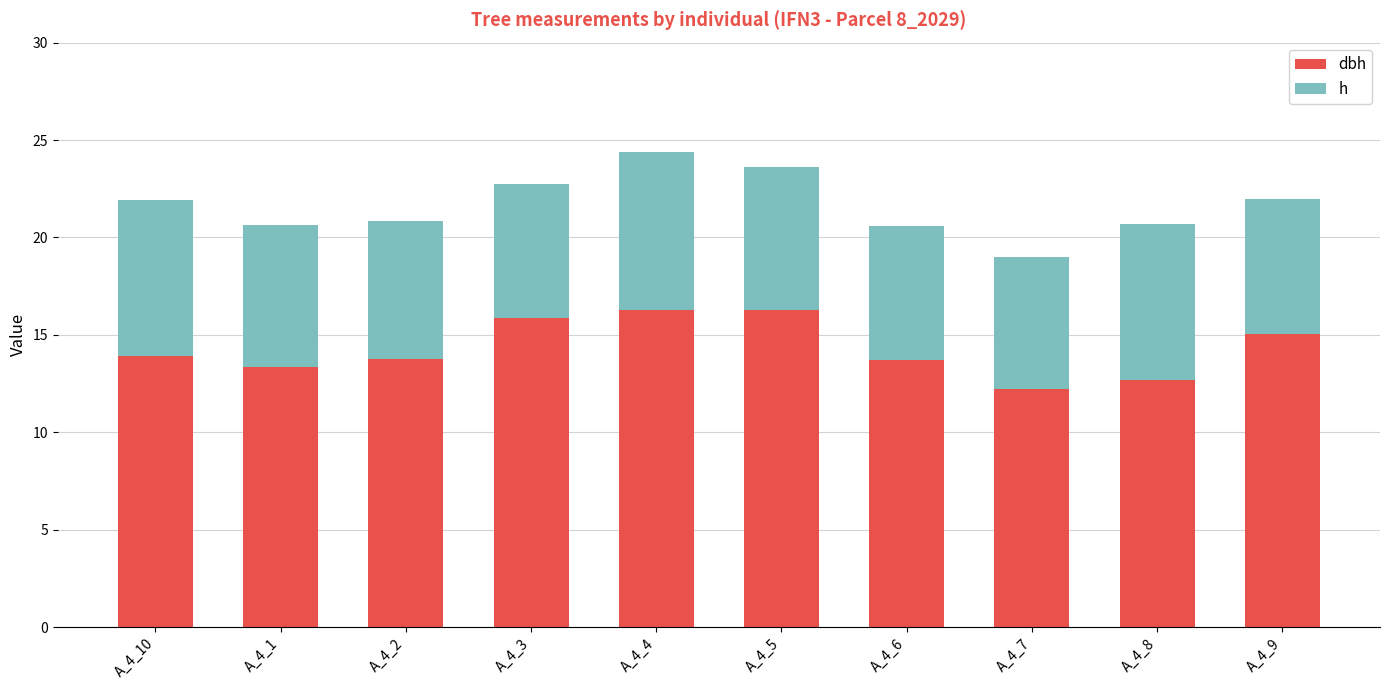

What is the total value across all series at A_4_4?

24.4